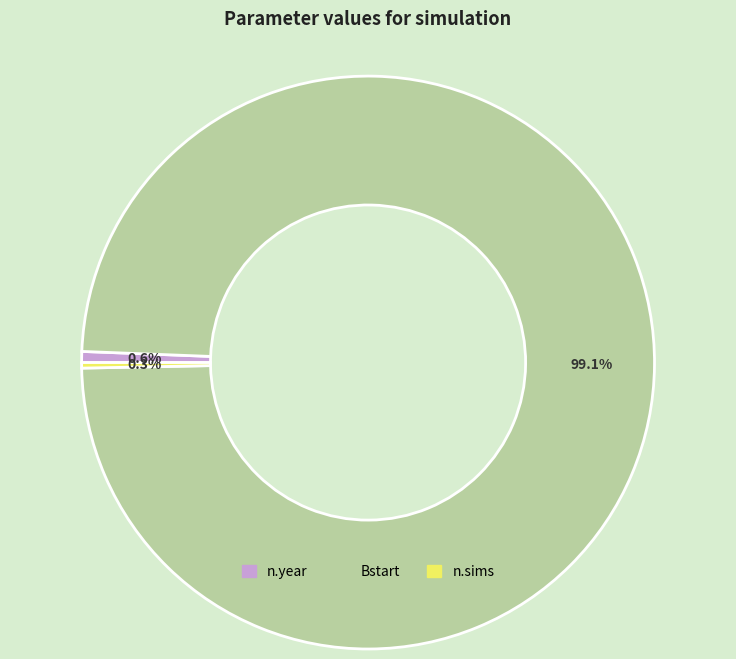

Which slice is the largest?

Bstart